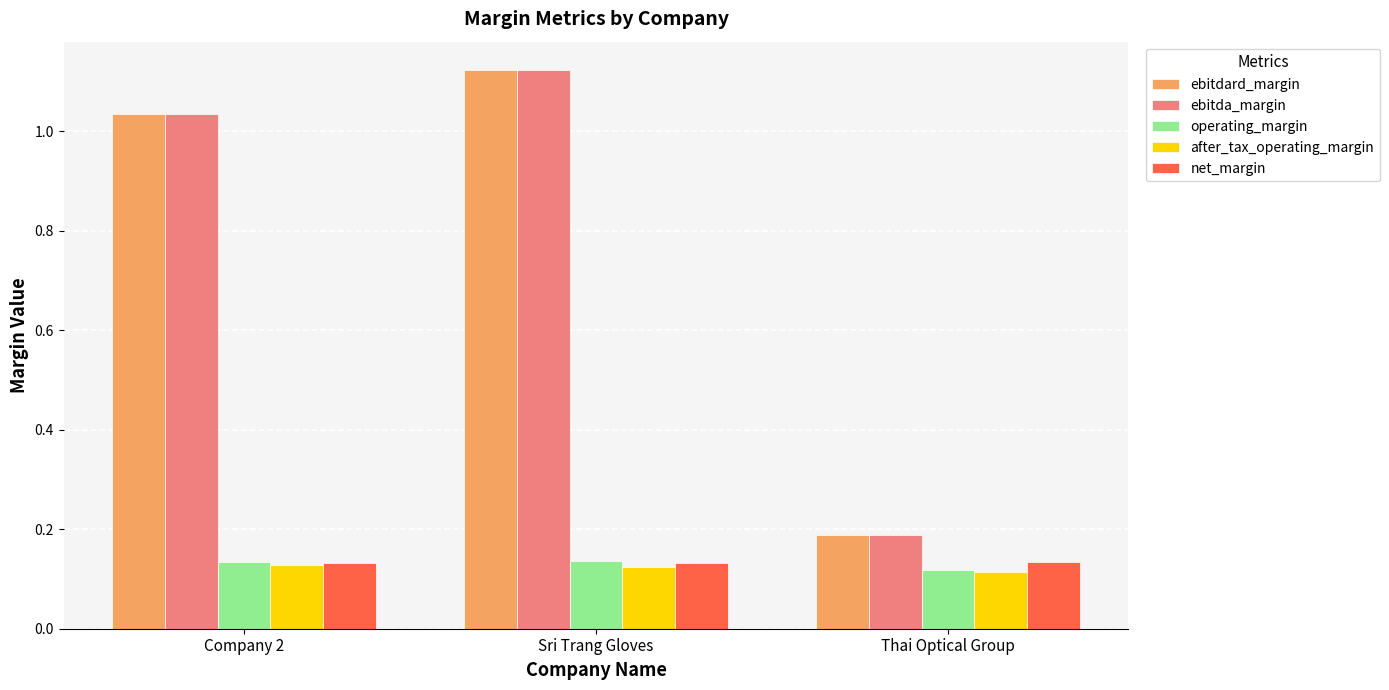

Where is ebitda_margin nearest to the value 0?

Thai Optical Group